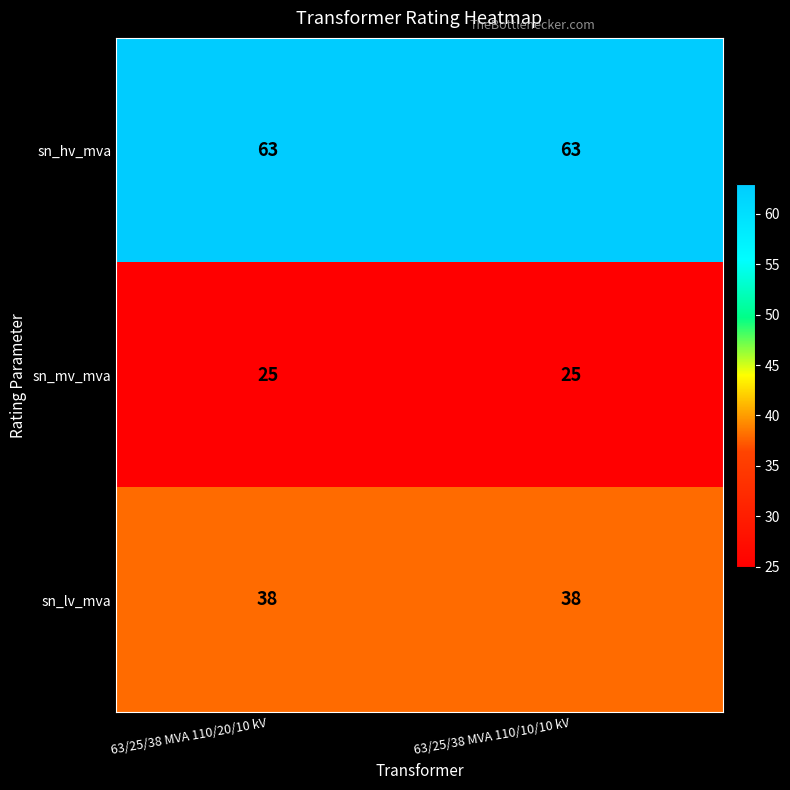

List the series in order of their overall mean, lowest first.

sn_mv_mva, sn_lv_mva, sn_hv_mva